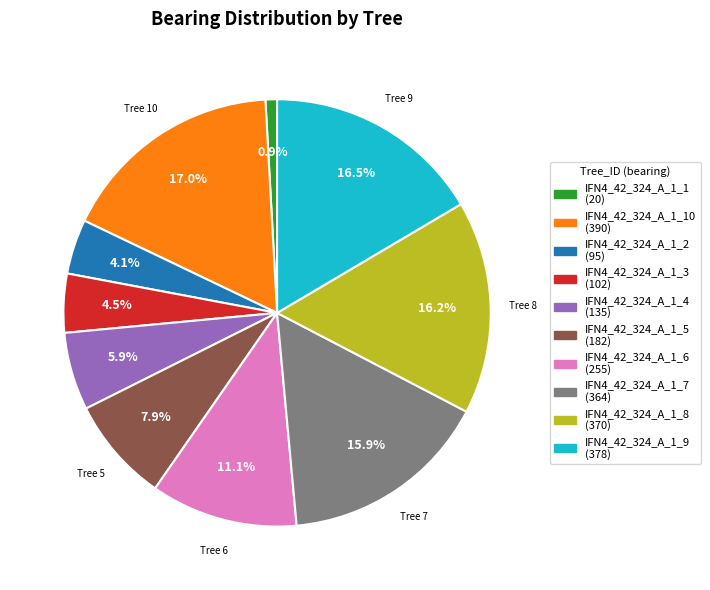

Is there any slice that represents more than half of the pie?

No